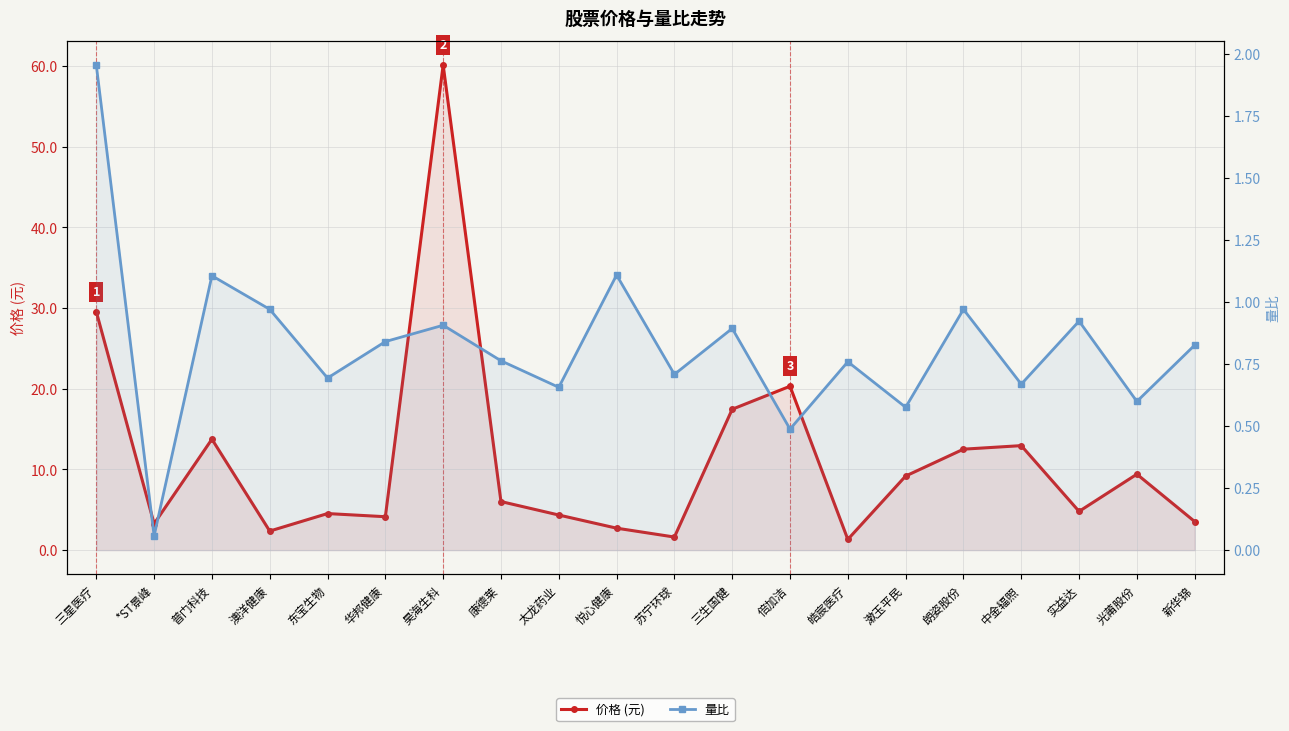

True or false: 量比 and 价格 (元) intersect in this chart.

False